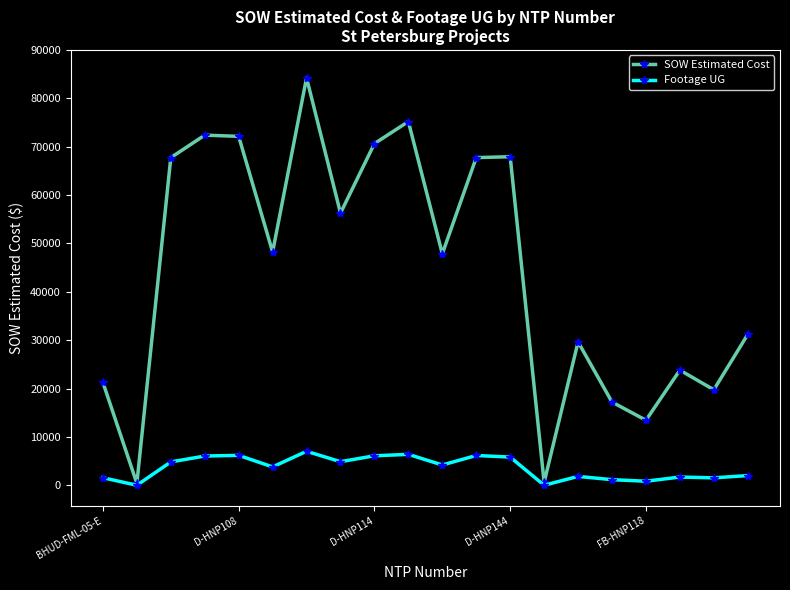

List the series in order of their overall mean, lowest first.

Footage UG, SOW Estimated Cost